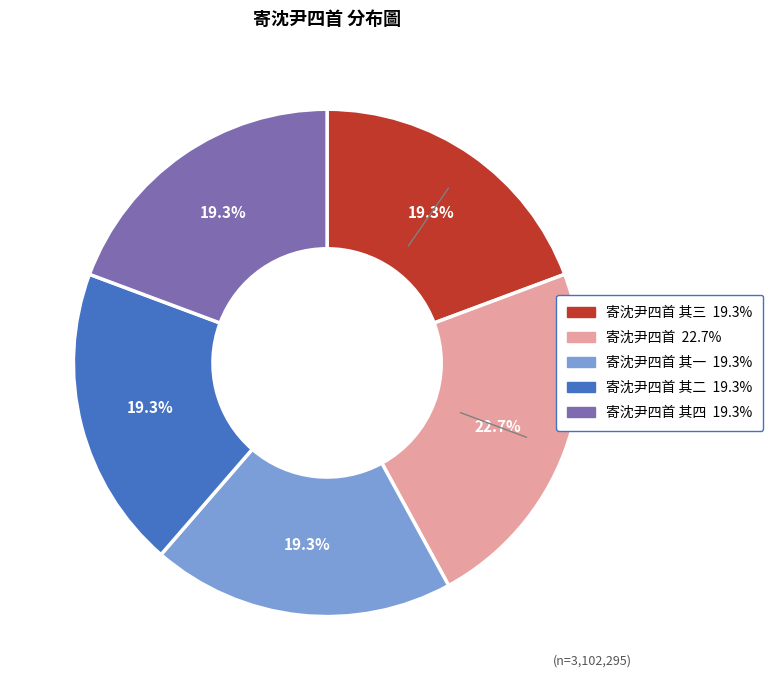

Count the number of slices in the pie.

5